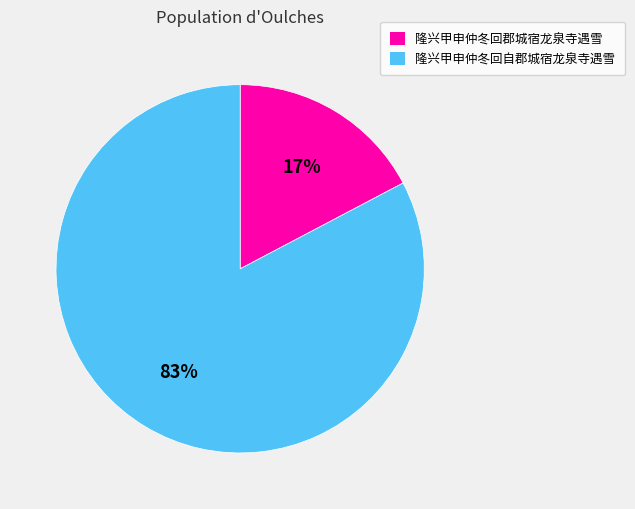

The 隆兴甲申仲冬回郡城宿龙泉寺遇雪 slice represents 6% of the pie. True or false?

False